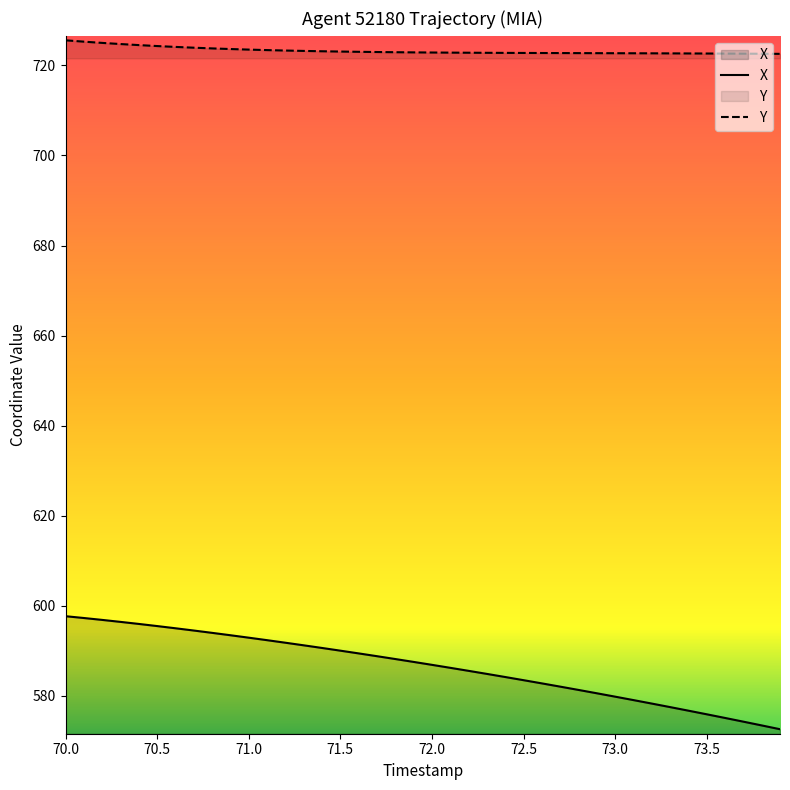

True or false: Y has more than 2 points higher than both neighbors.

False